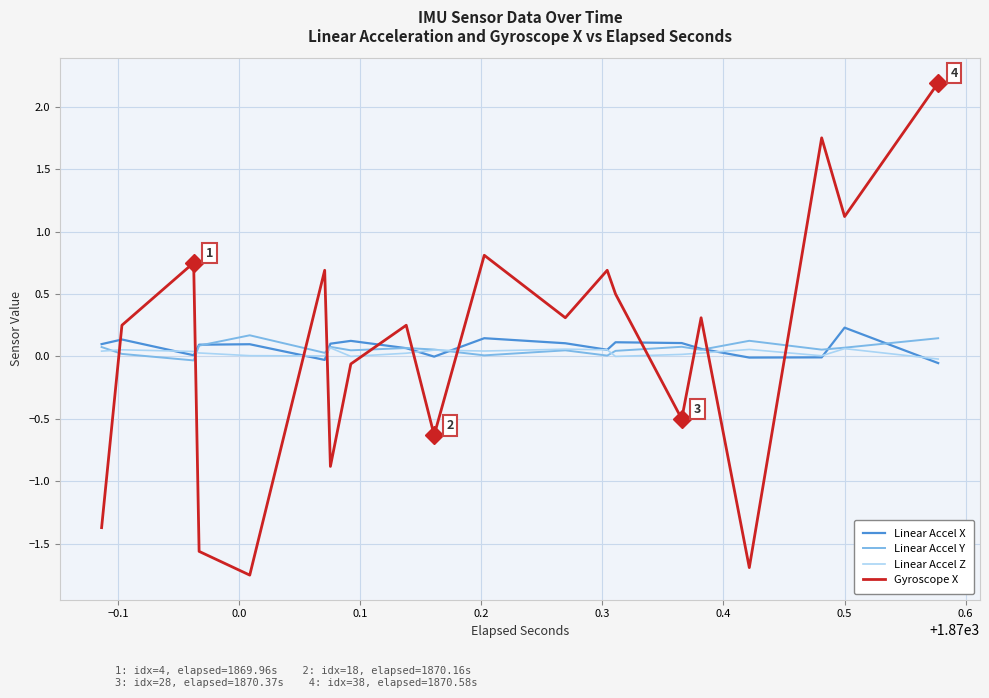

What is the average value of the Gyroscope X series?

0.1